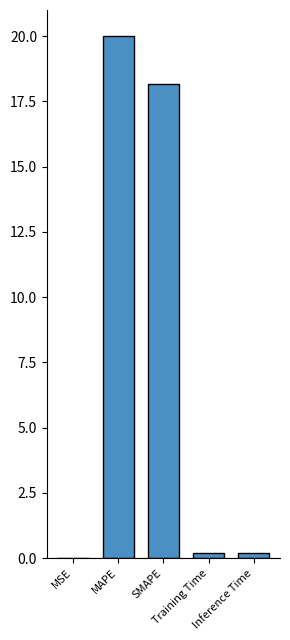

What is the sum of all values?

38.6